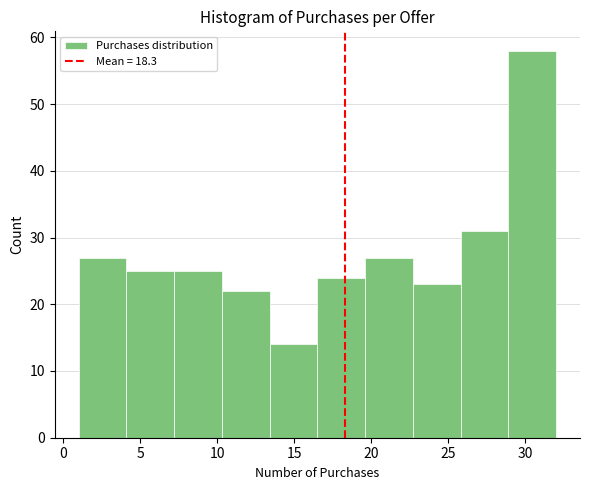

Which range on the x-axis has the tallest bar?

28.9 to 32.0